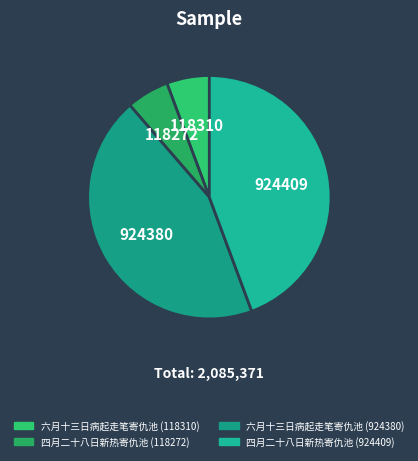

Count the number of slices in the pie.

4